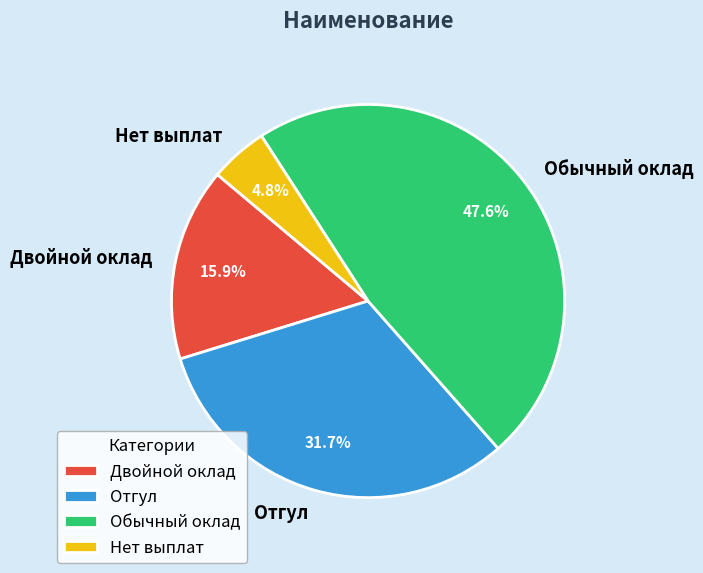

How many slices are in this pie chart?

4